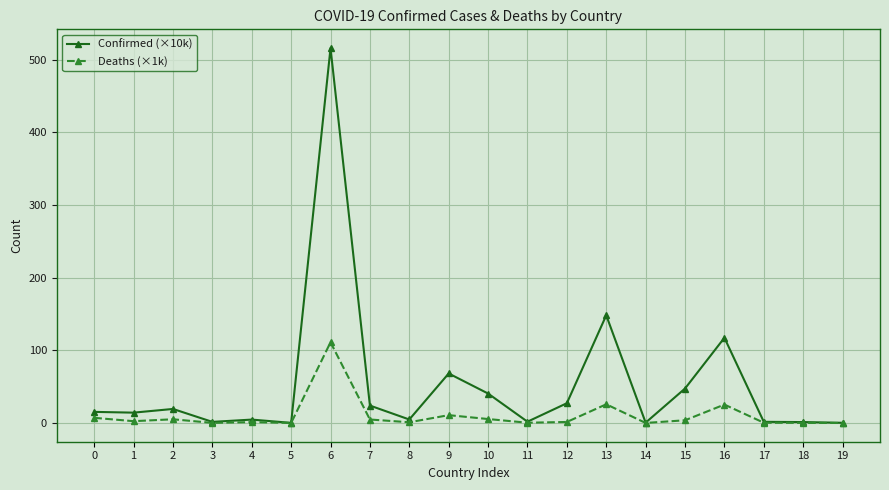

Does the chart have visible grid lines?

Yes